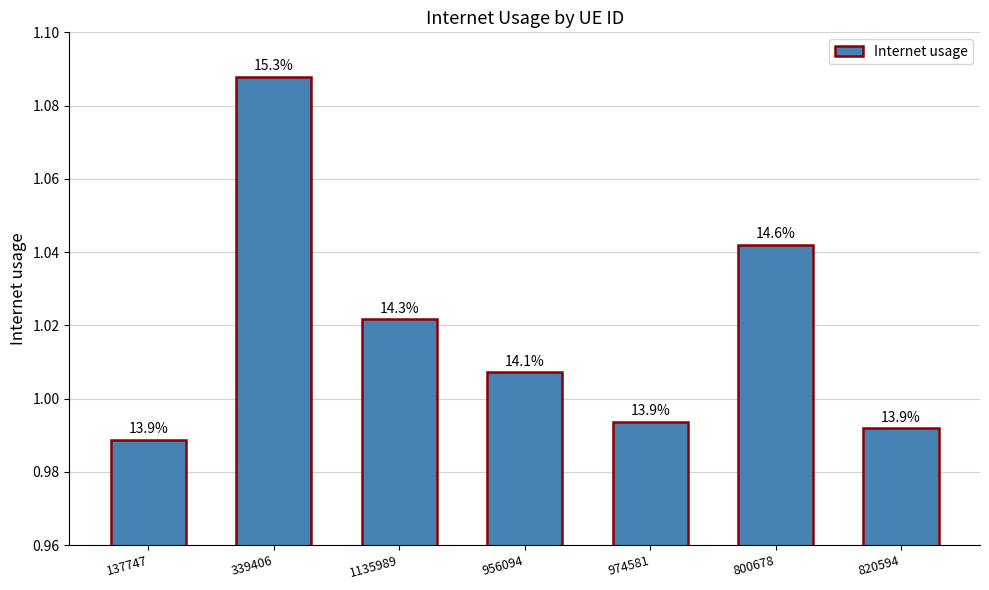

Rank the categories by value from highest to lowest.

339406, 800678, 1135989, 956094, 974581, 820594, 137747